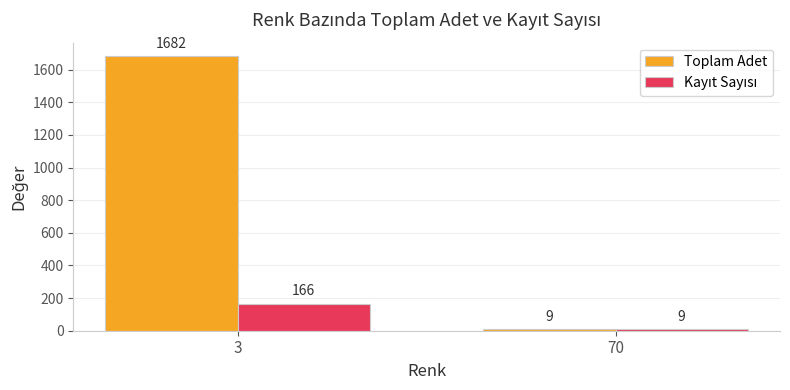

What is the value of the Toplam Adet bar at the 2nd from the left?

9